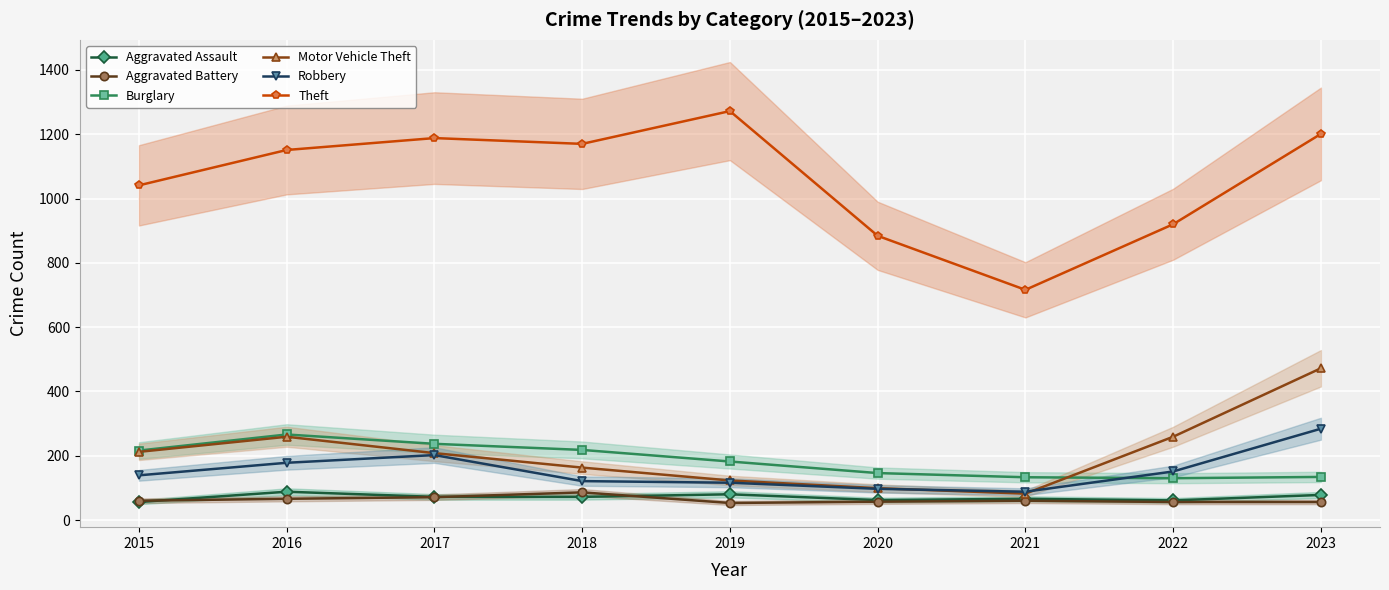

The Burglary series shows 436 at 2016. True or false?

False